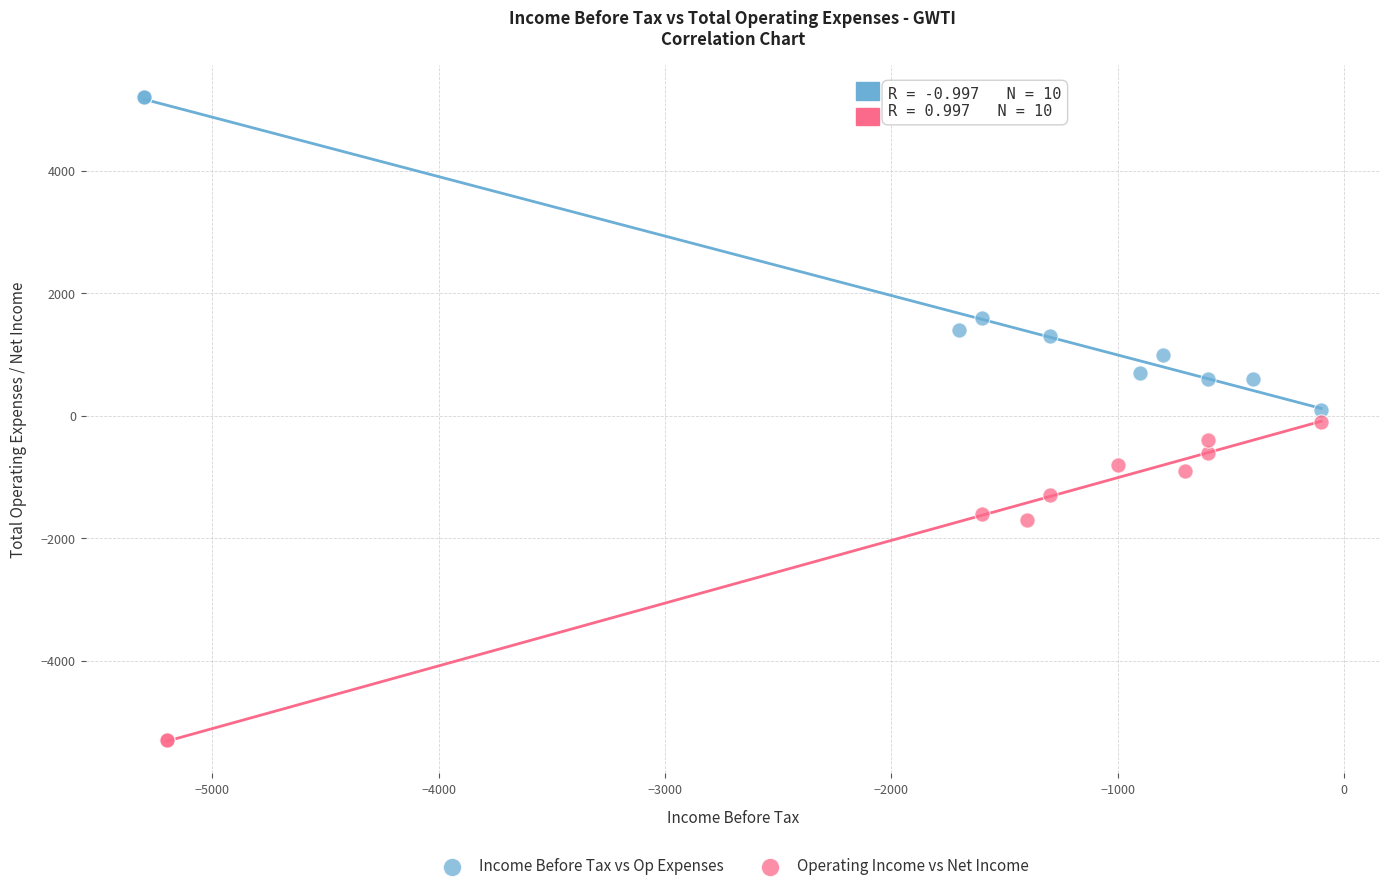

Which series reaches the minimum Y coordinate?

Operating Income vs Net Income